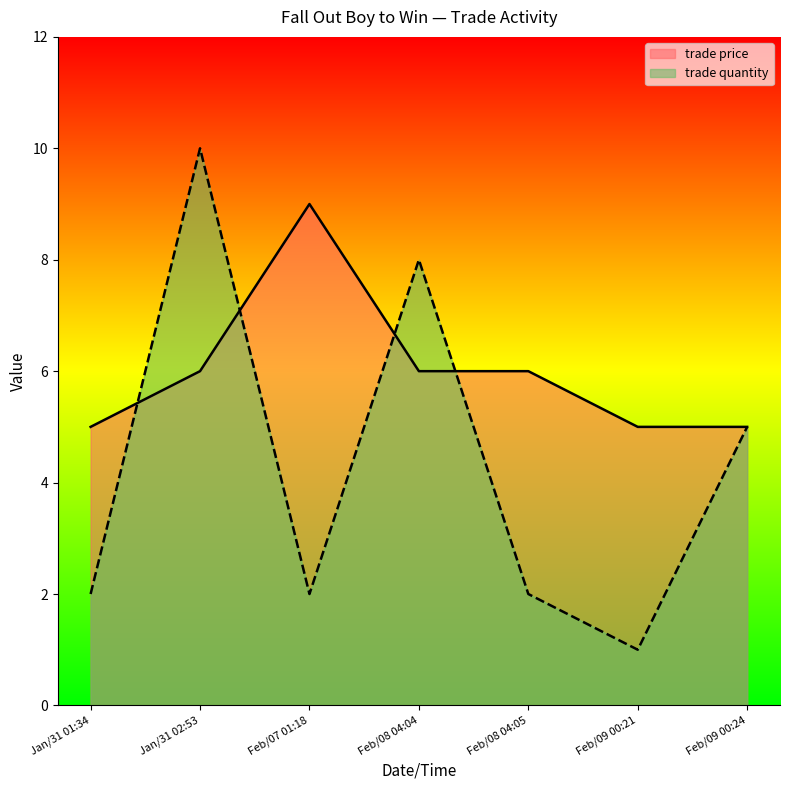

Rank the categories by trade price value from lowest to highest.

Jan/31 01:34, Feb/09 00:21, Feb/09 00:24, Jan/31 02:53, Feb/08 04:04, Feb/08 04:05, Feb/07 01:18